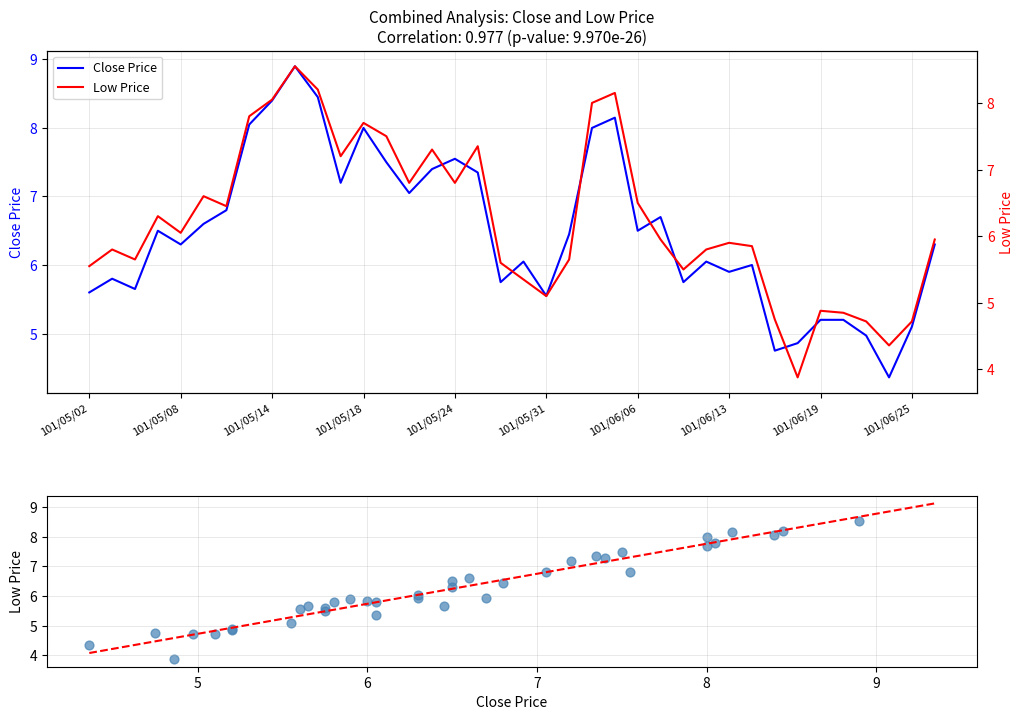

Which series has the largest total across all categories?

Close (col_6)